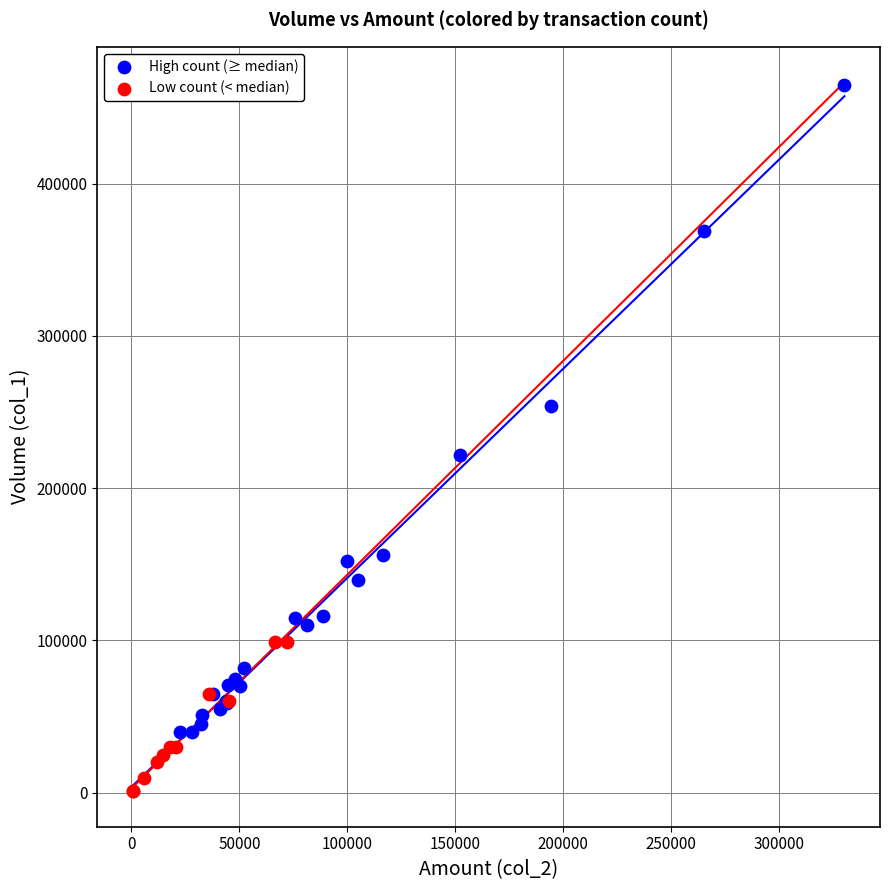

Which series reaches the maximum Y coordinate?

High count (≥ median)